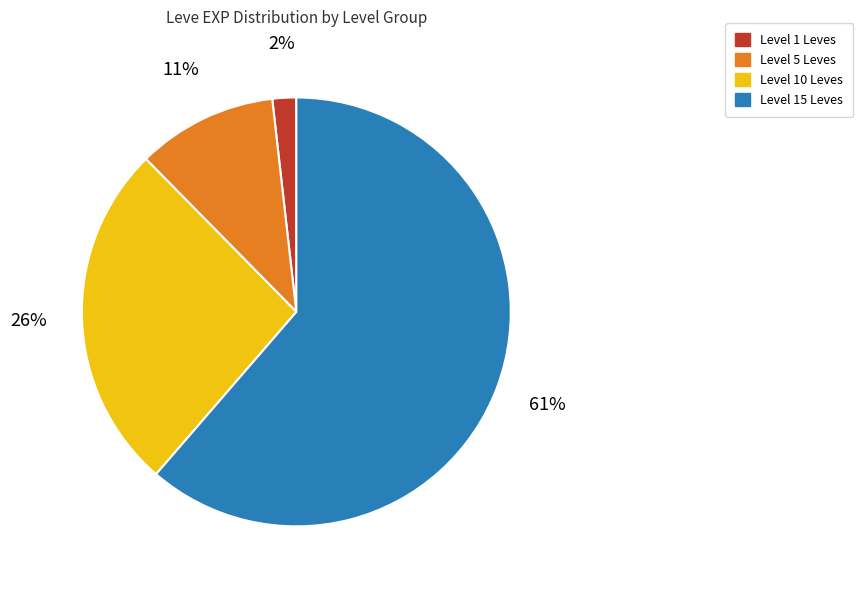

To the nearest percent, what is the average slice percentage?

25%